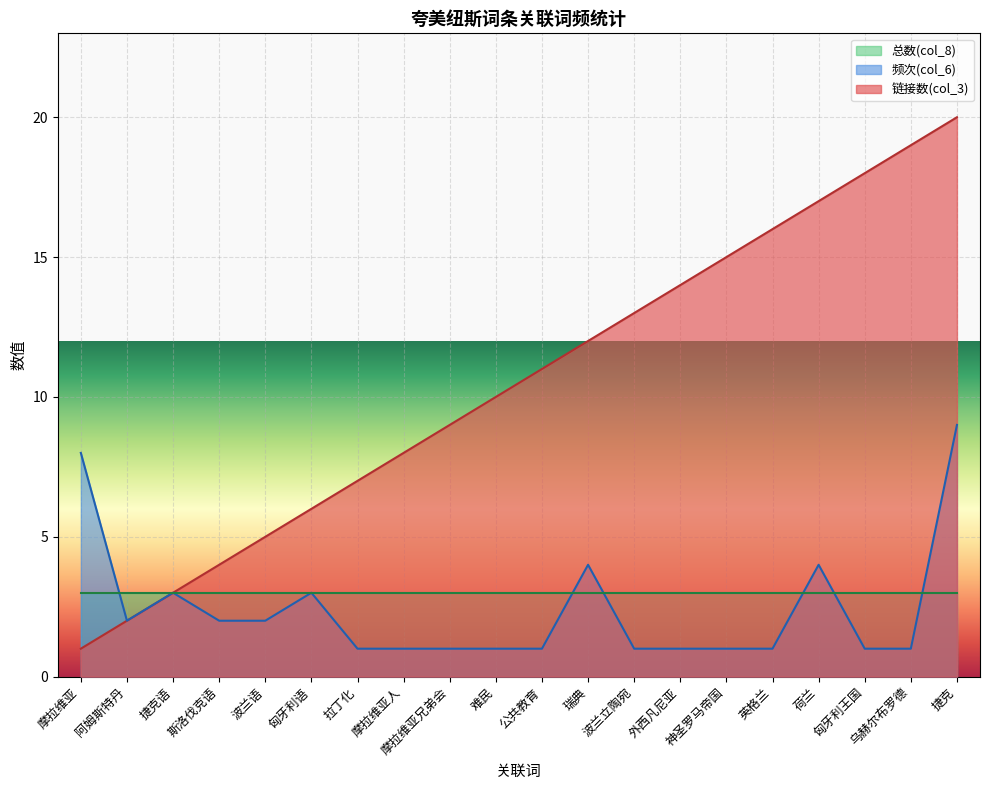

What are all the series names shown in the legend?

总数(col_8), 频次(col_6), 链接数(col_3)